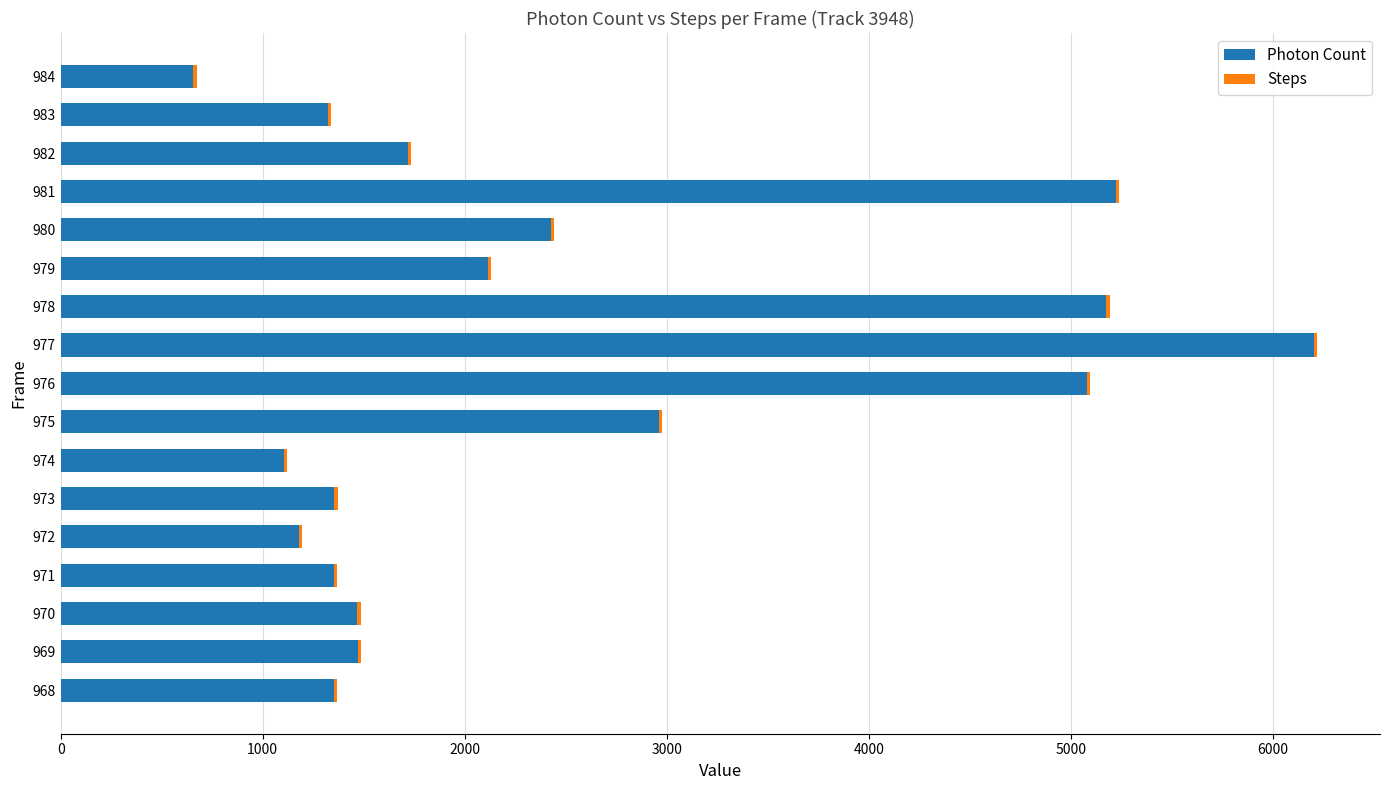

The Photon Count series shows 4639.9 at 975. True or false?

False